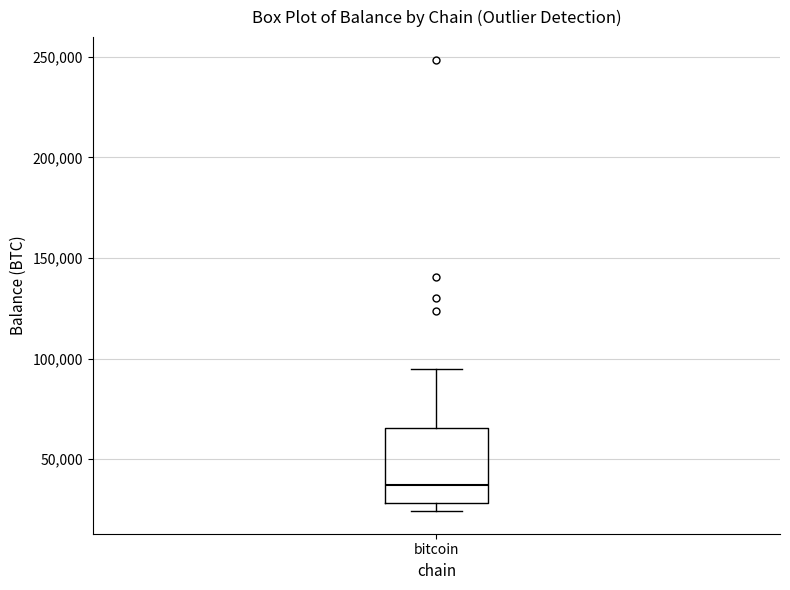

Read this box plot against the y-axis: the position of the median line, the range covered by the box, and the ends of both whiskers. The values are not printed on the chart, so give them approximately, as read against the axis.

median 35000, box 30000 to 65000, whiskers 25000 to 95000